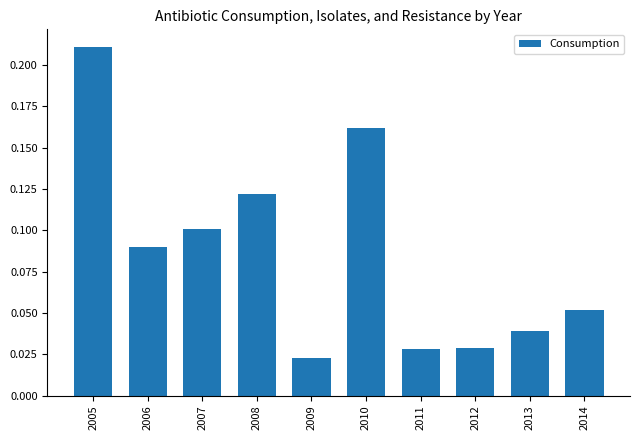

True or false: the data shows 0.2 at 2007.

False